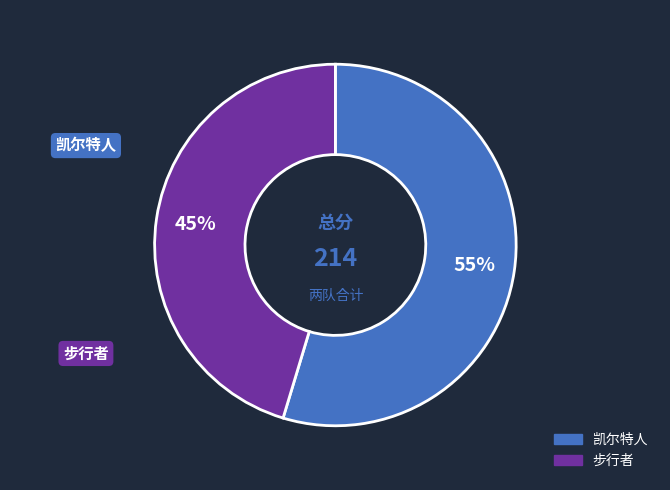

What is the ratio of the value at 凯尔特人 to the value at 步行者?

1.2